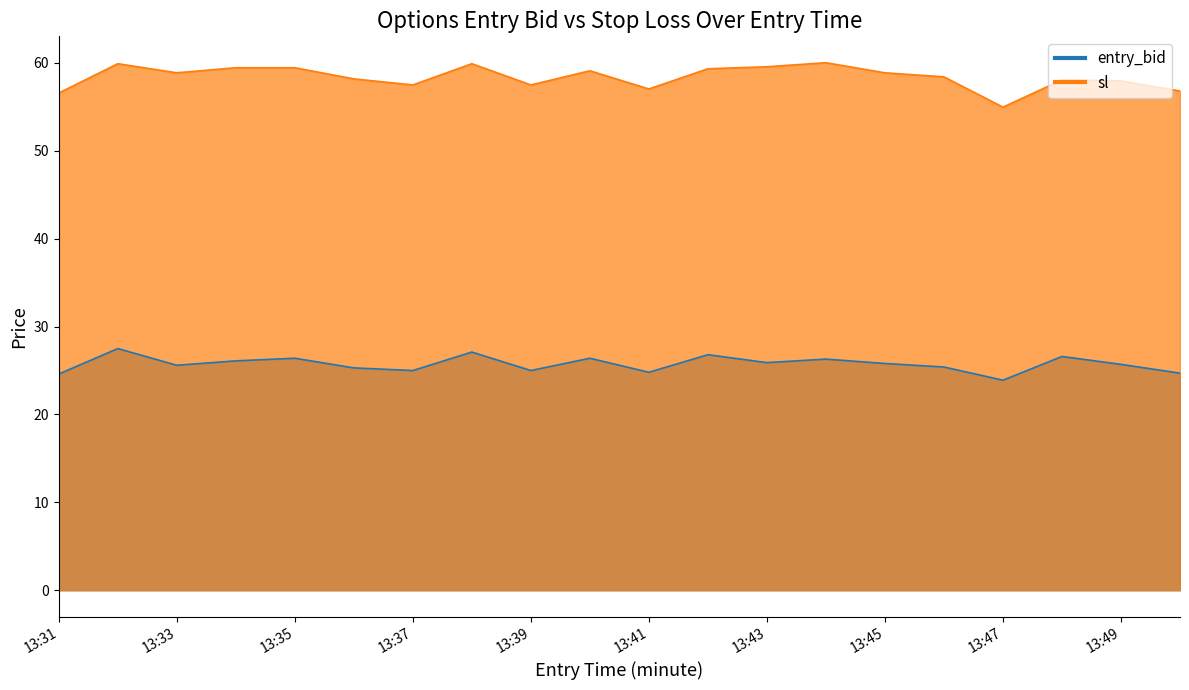

What is the maximum value for sl?

60.0